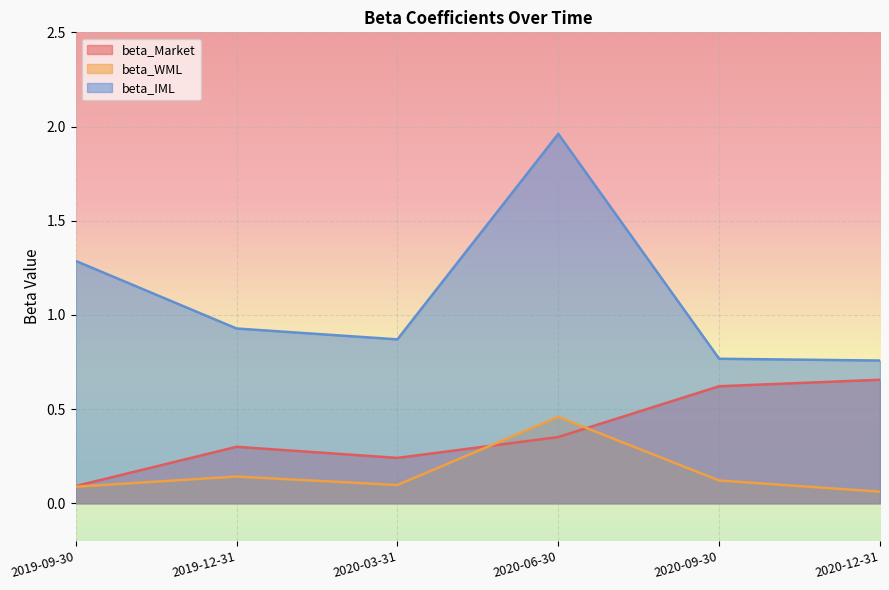

At which category does beta_Market reach its first local peak?

2019-12-31